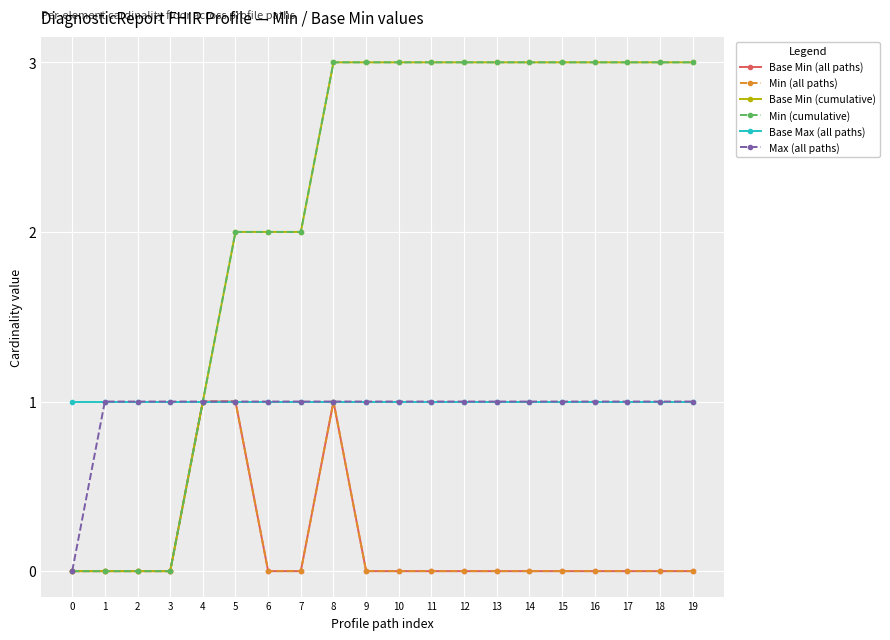

Is the value of Min (all paths) at 14 greater than the value of Base Max (all paths) at 10?

No